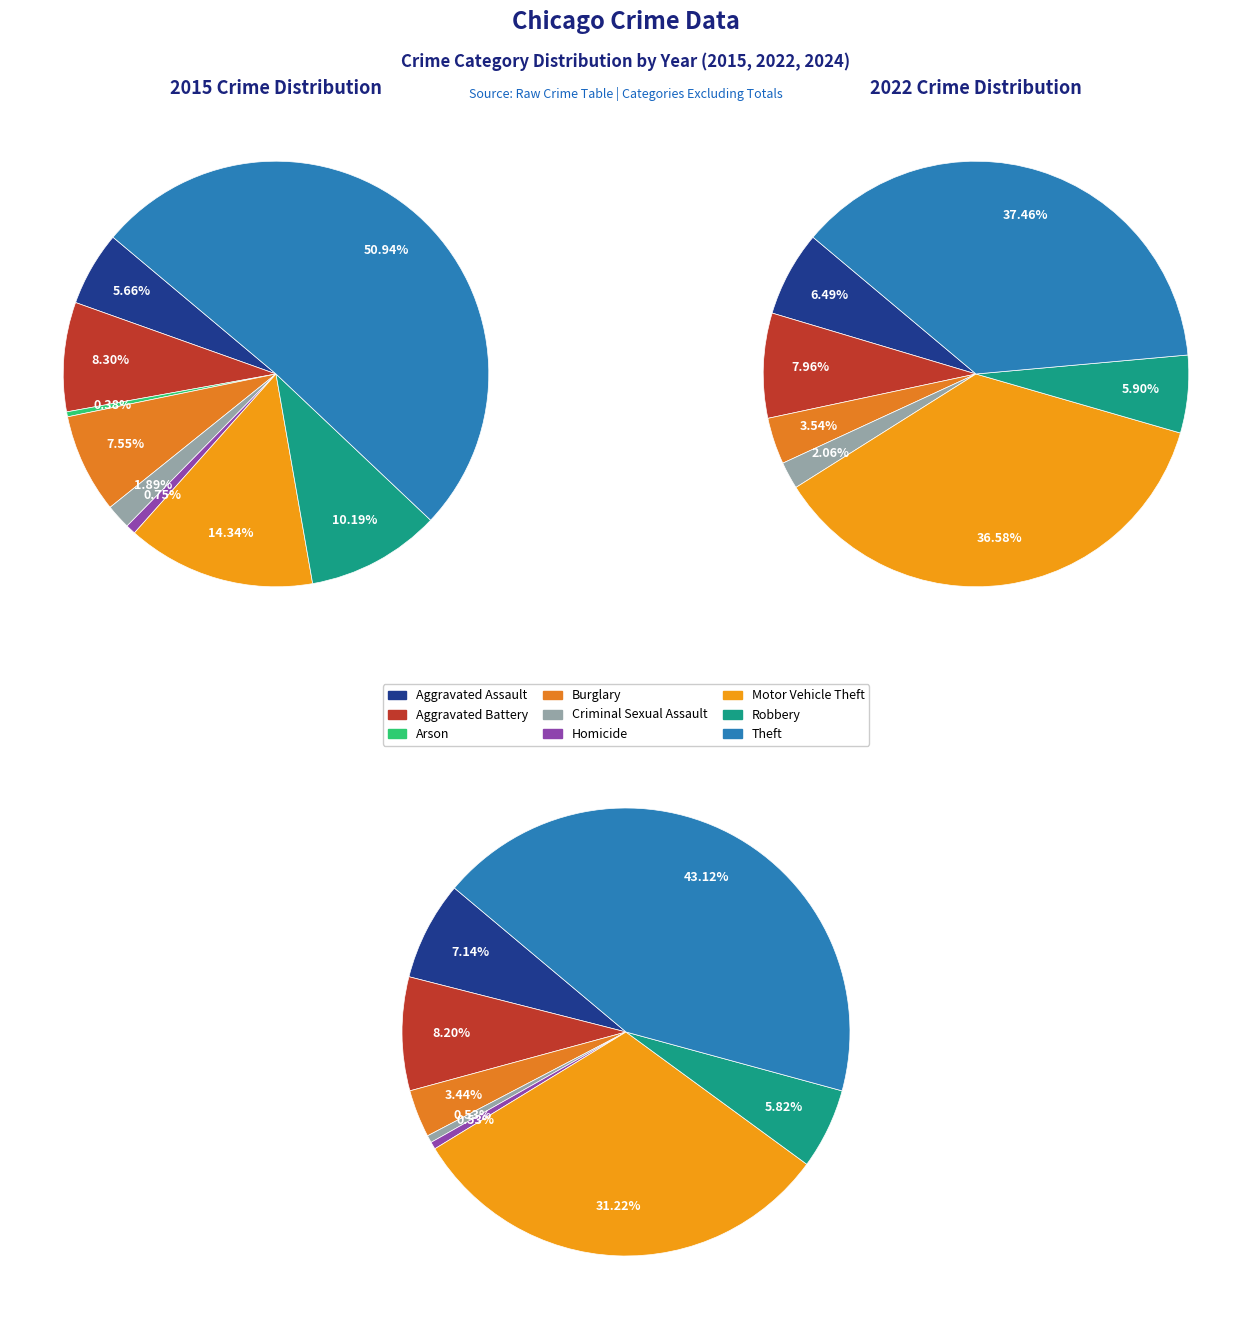

Is there any slice that represents more than half of the pie?

Yes